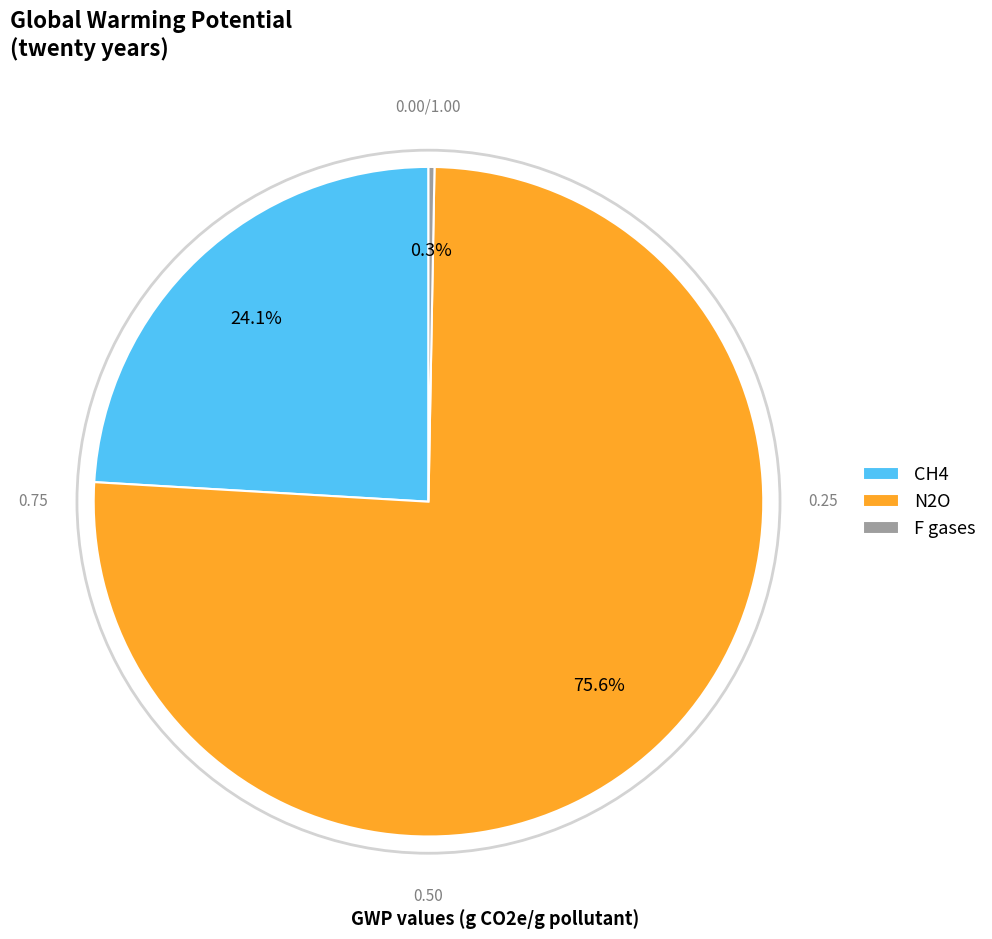

How many segments does this pie chart have?

3